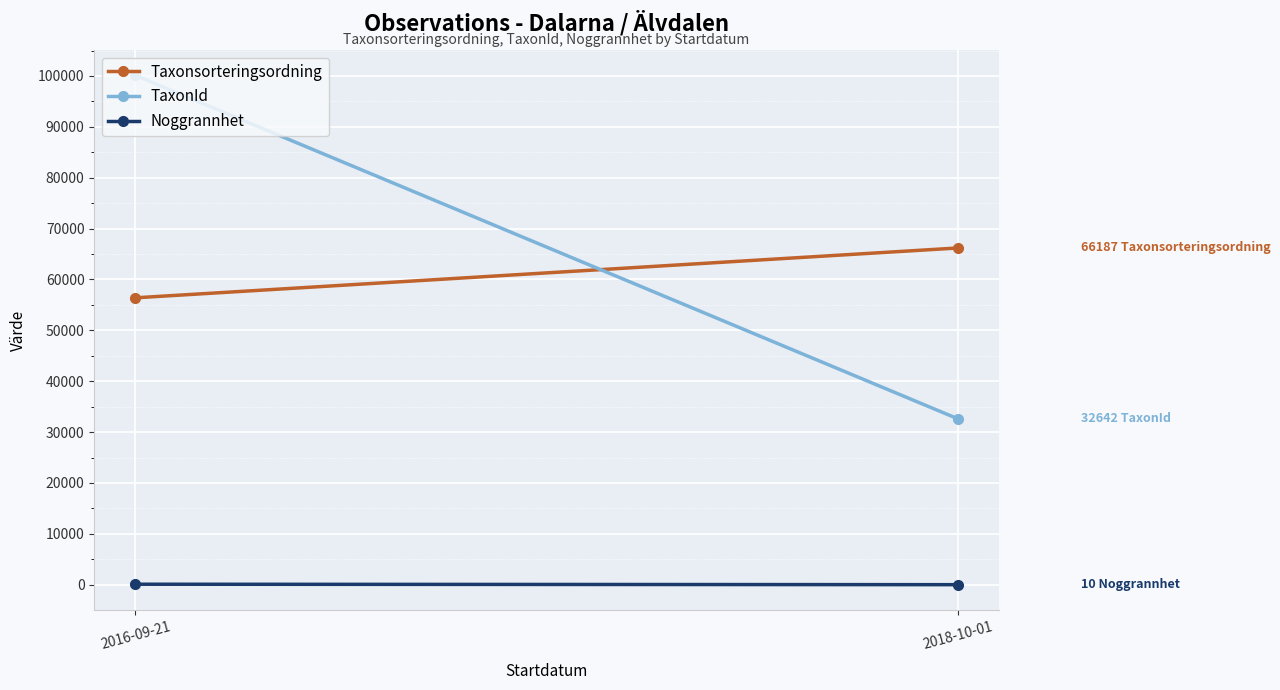

Is it true that Noggrannhet equals 2.7 at 2018-10-01?

False